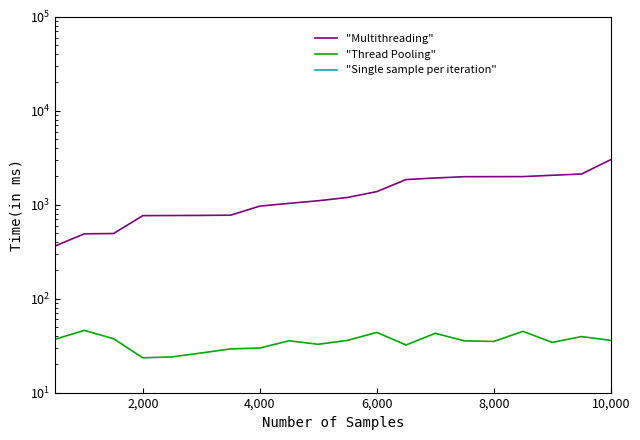

What is the highest value of the "Thread Pooling" series?

45.9